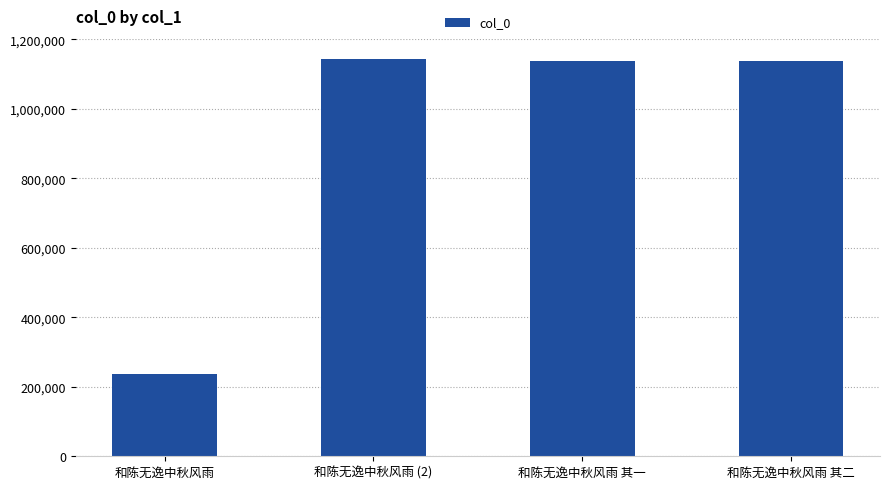

What is the sum of the values at 和陈无逸中秋风雨 (2) and 和陈无逸中秋风雨?

1380903